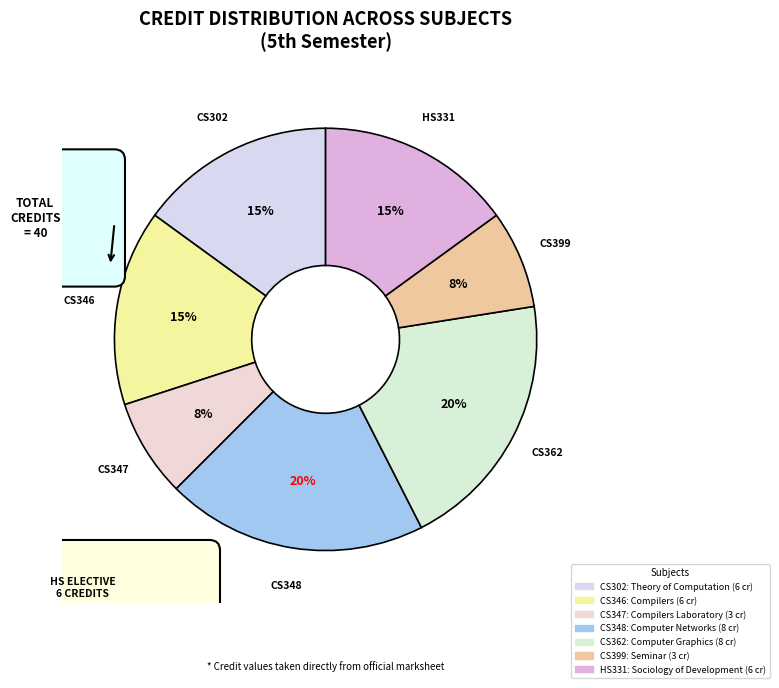

Rank the categories by value from highest to lowest.

CS348, CS362, CS302, CS346, HS331, CS347, CS399